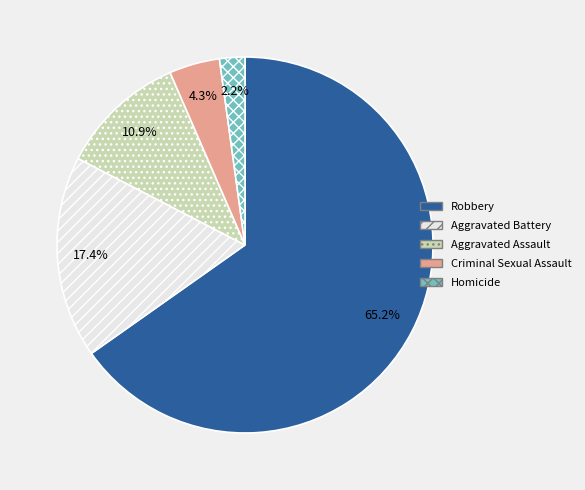

Which slice is the smallest?

Homicide